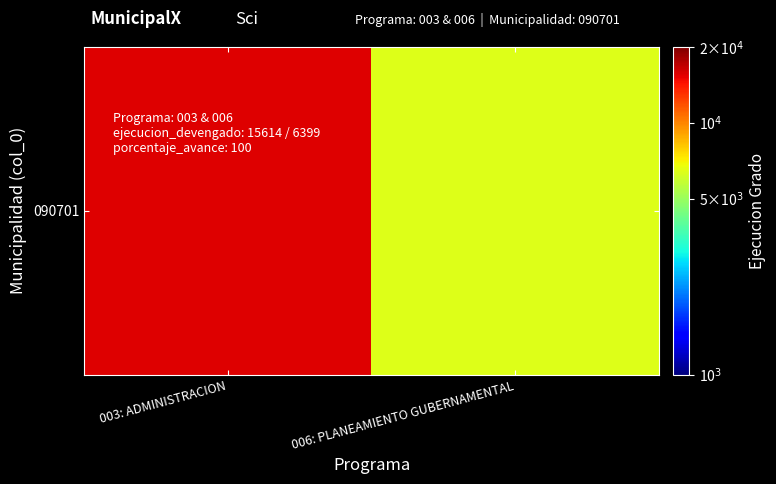

Which category has the highest value across all series?

003: ADMINISTRACION